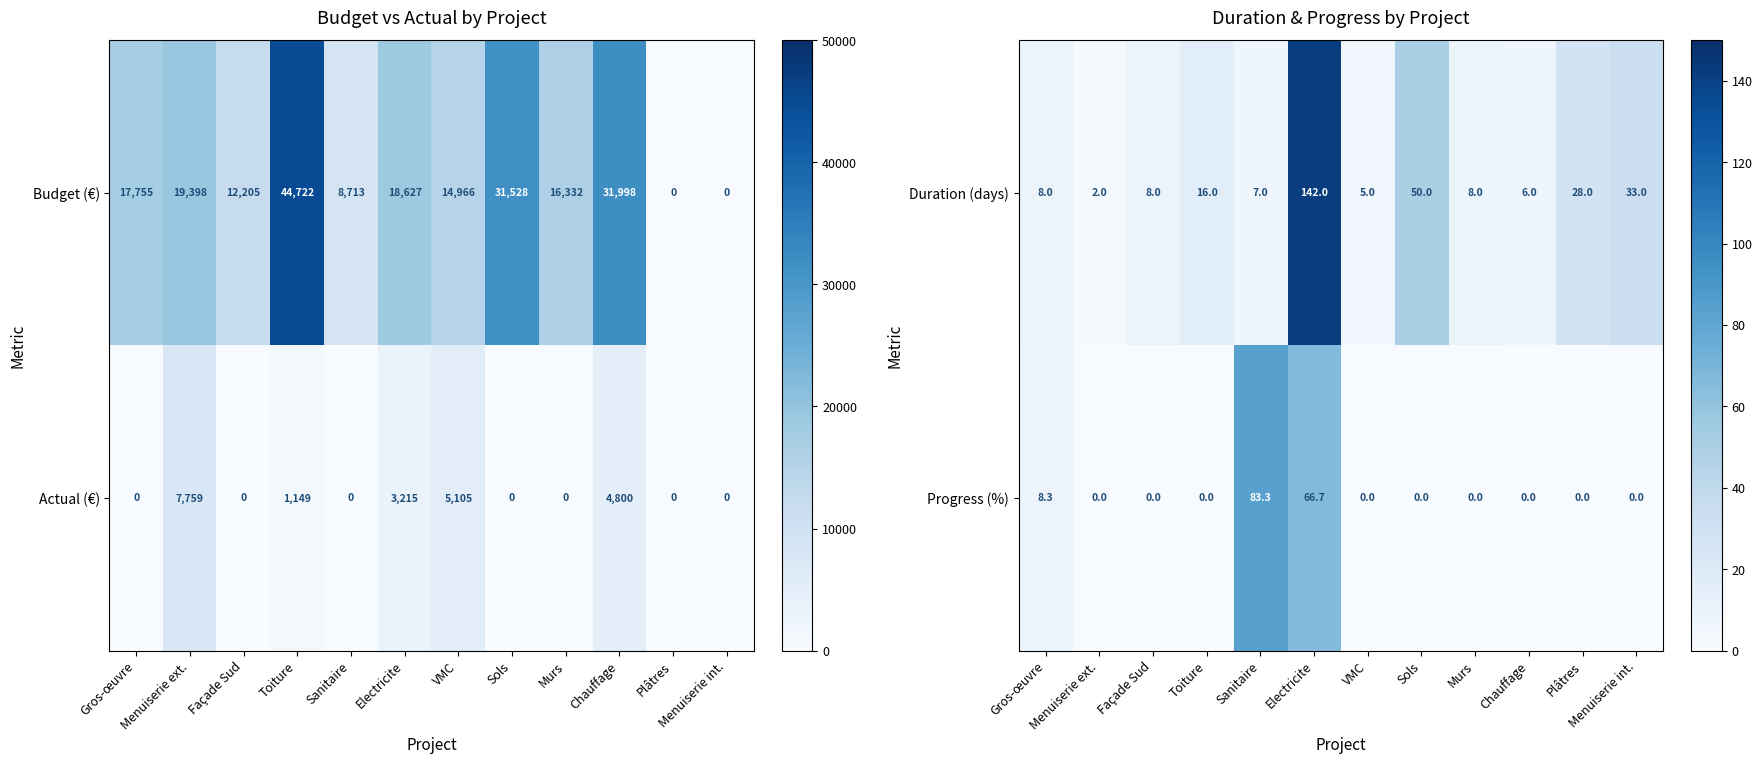

What is the difference between the second highest and minimum values in the Duration (days) series?

48.0